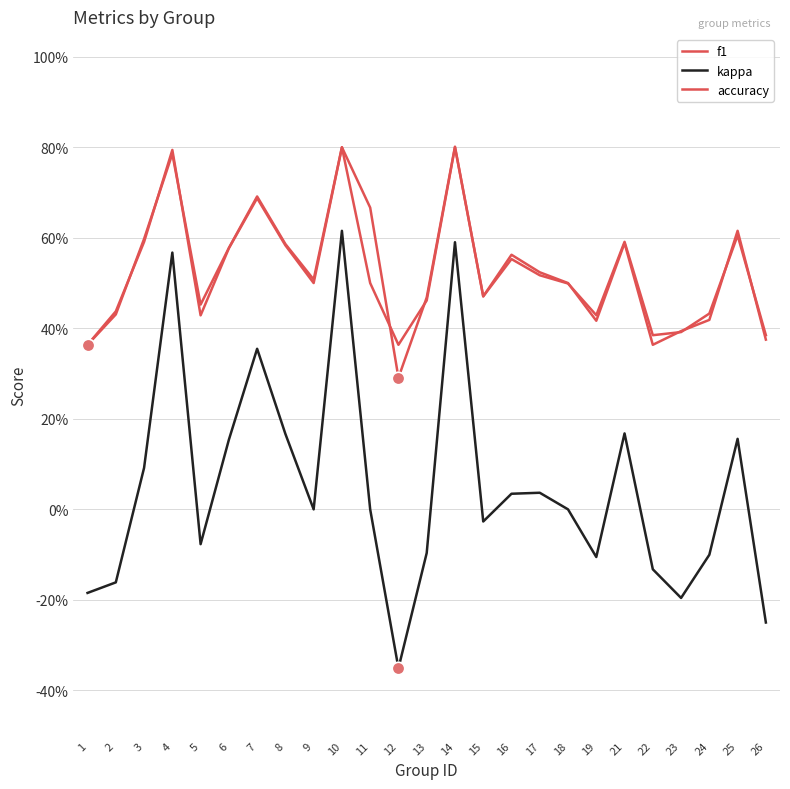

True or false: f1 and kappa cross at least once.

False